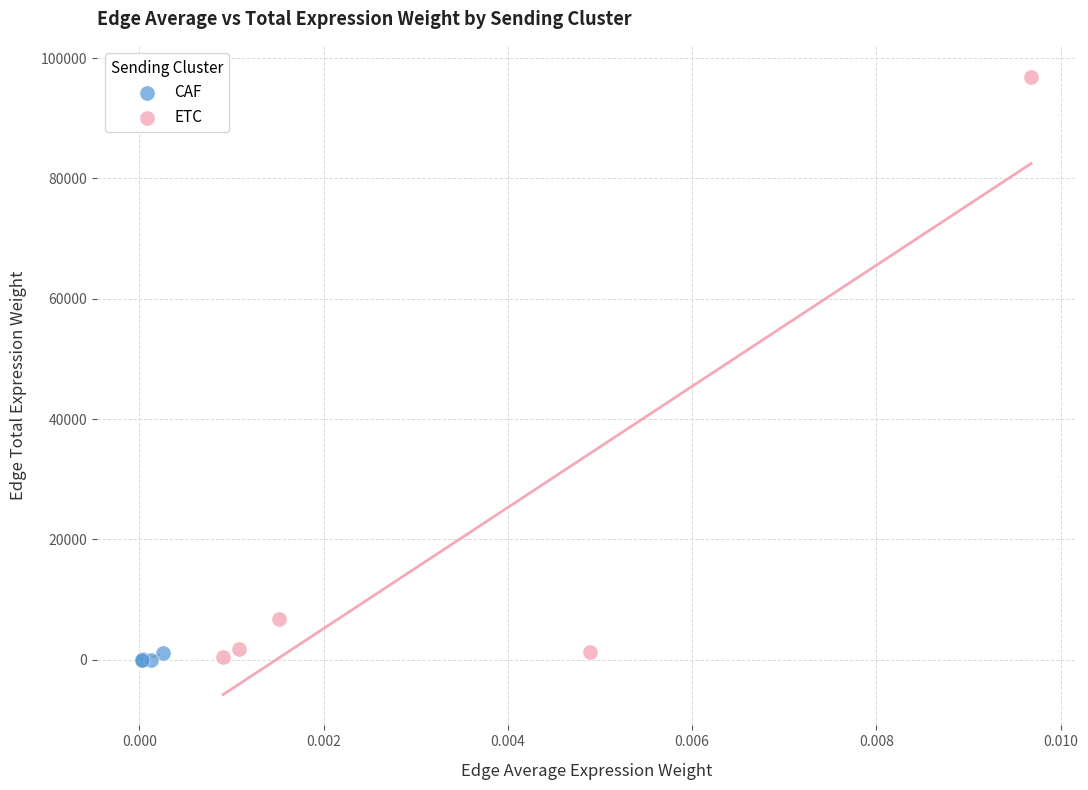

Which series contains the highest Y value?

ETC